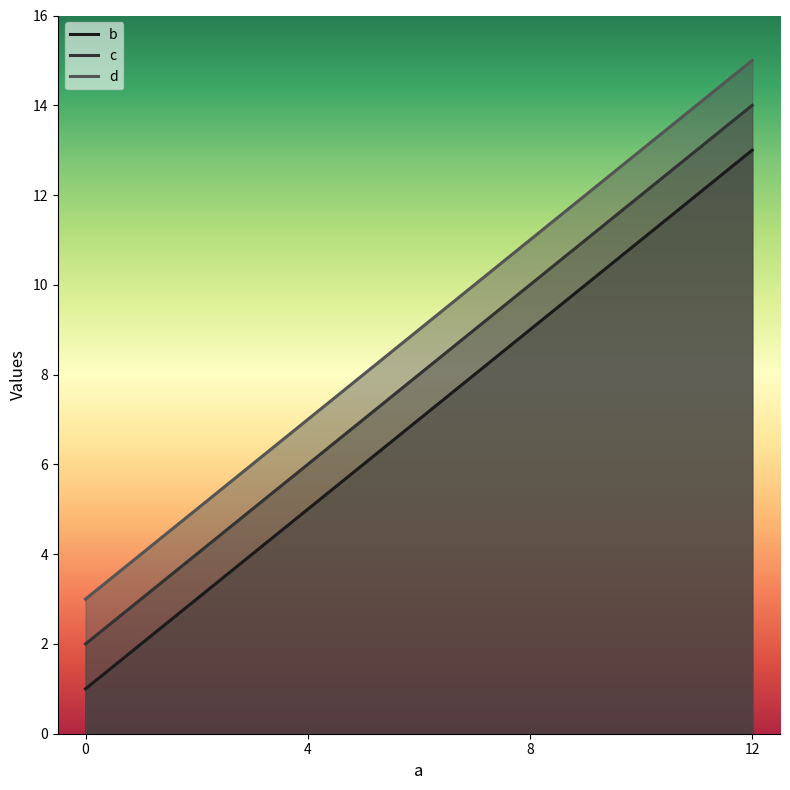

How many values in the d series exceed 11?

1